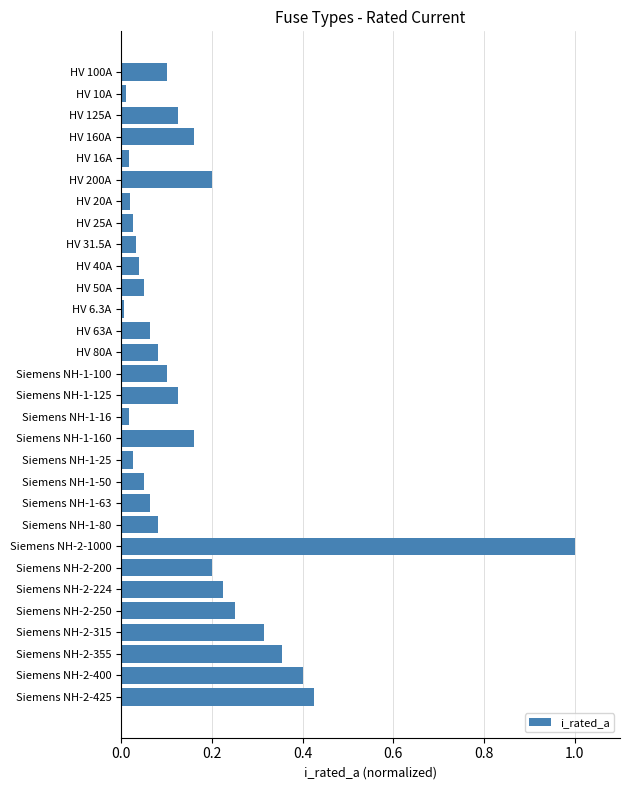

The value at HV 25A is 0.0. True or false?

True